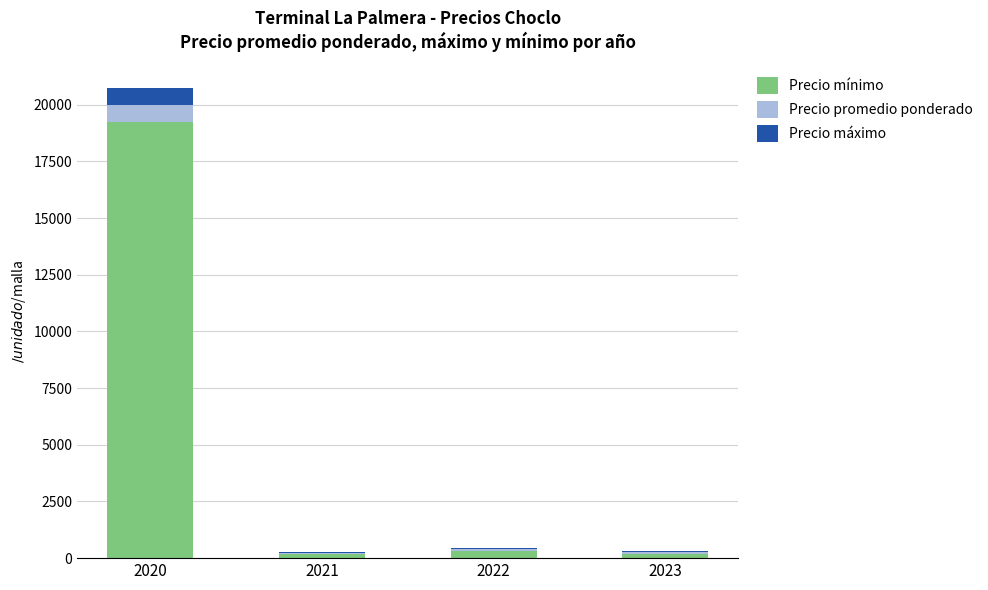

Where is Precio mínimo nearest to the value 9721?

2022